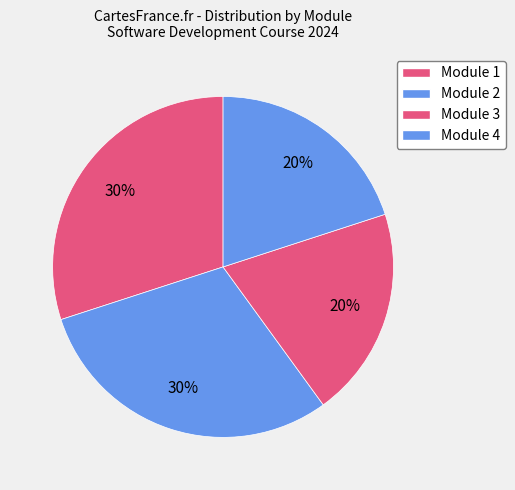

How many segments does this pie chart have?

4